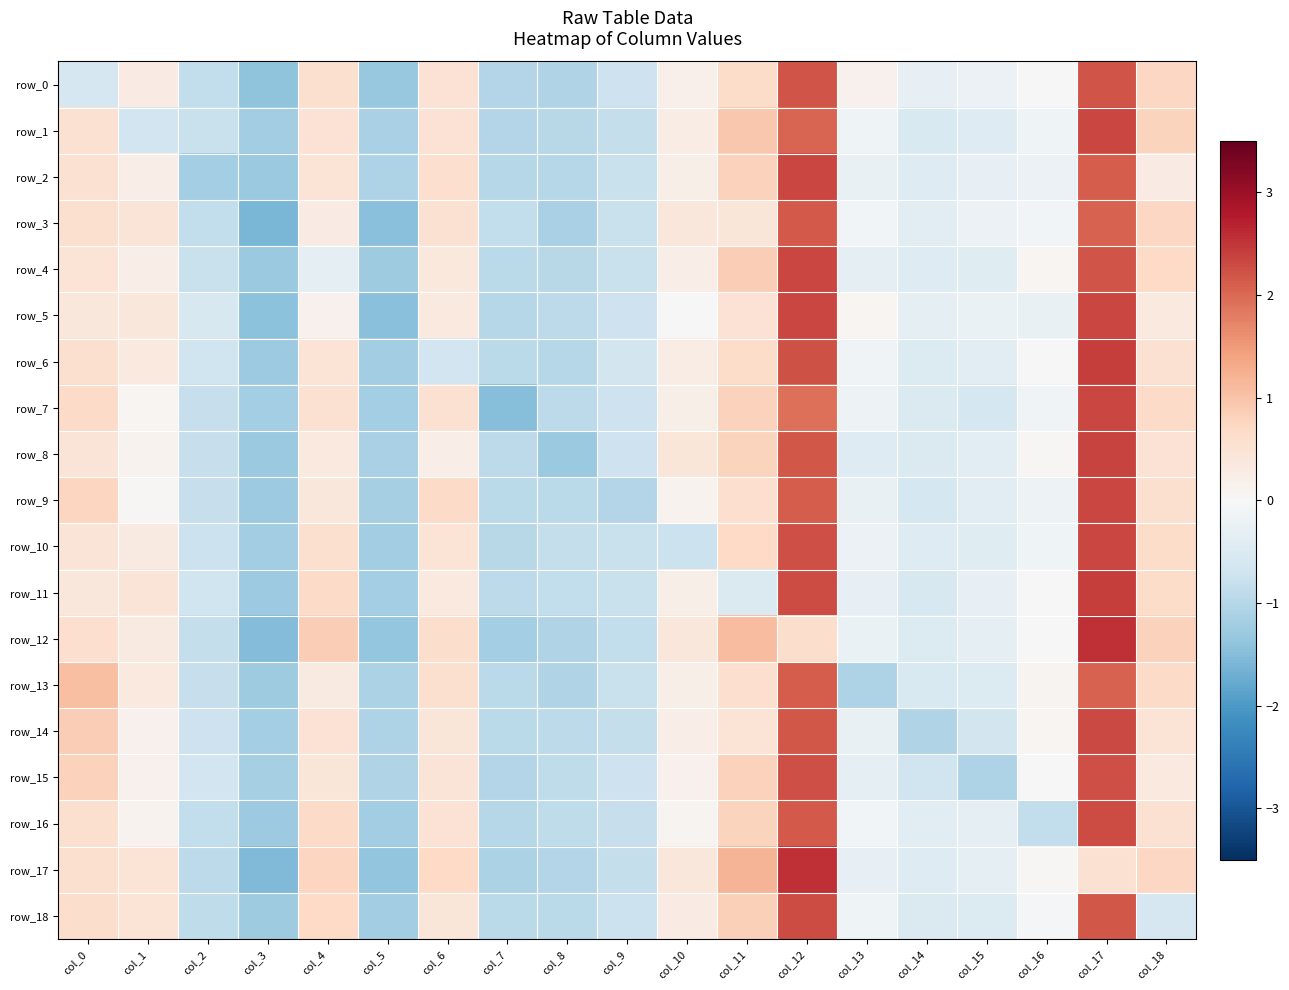

Which category has the lowest value across all series?

col_3